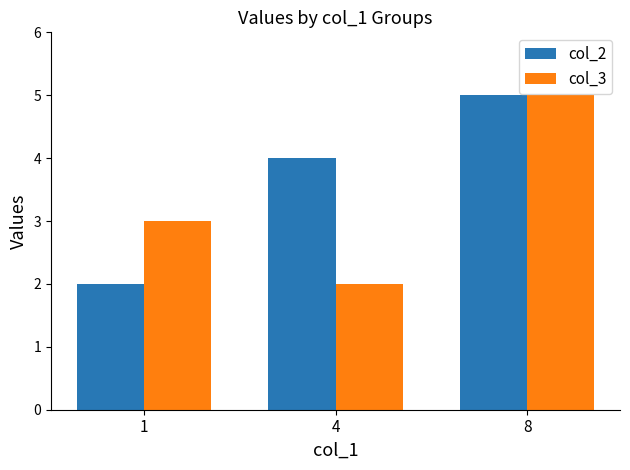

Rank the series at 4 from lowest to highest value.

col_3, col_2